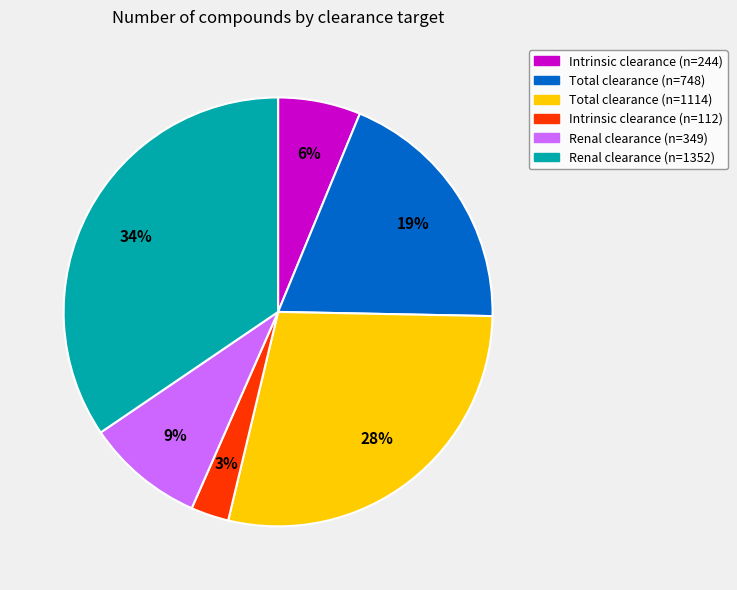

Which has a higher value, Renal clearance (n=1352) or Total clearance (n=748)?

Renal clearance (n=1352)